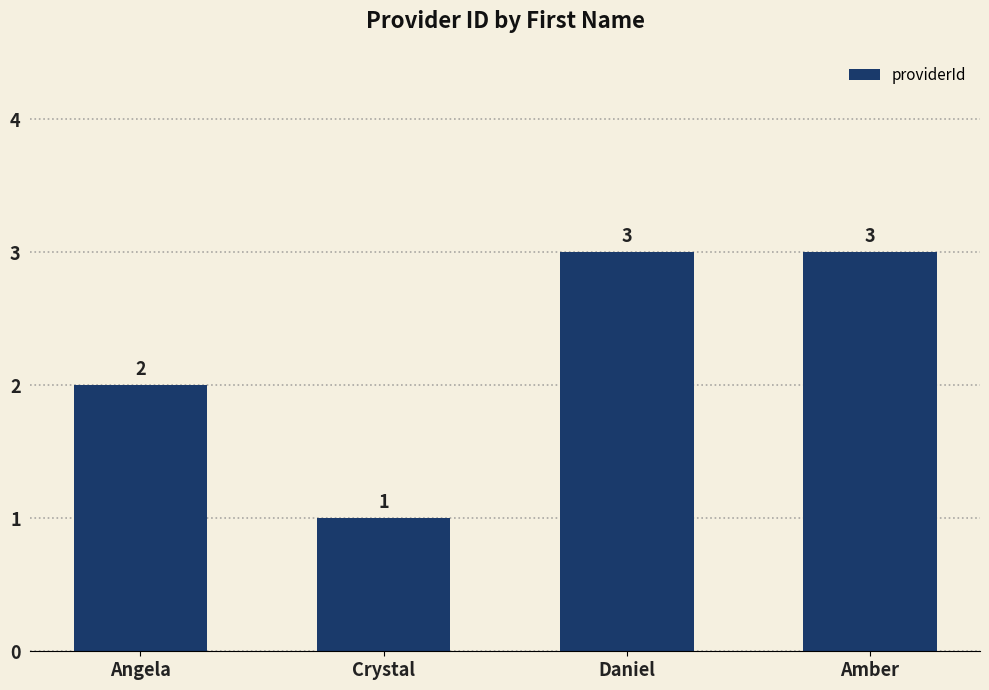

The chart shows a value of 2 at Amber. True or false?

False